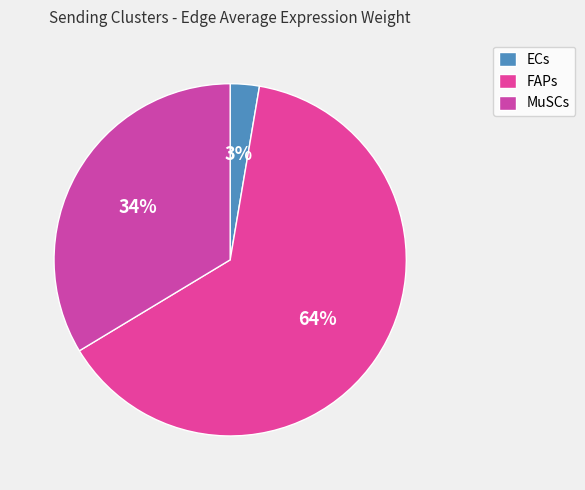

Which category accounts for the majority?

FAPs